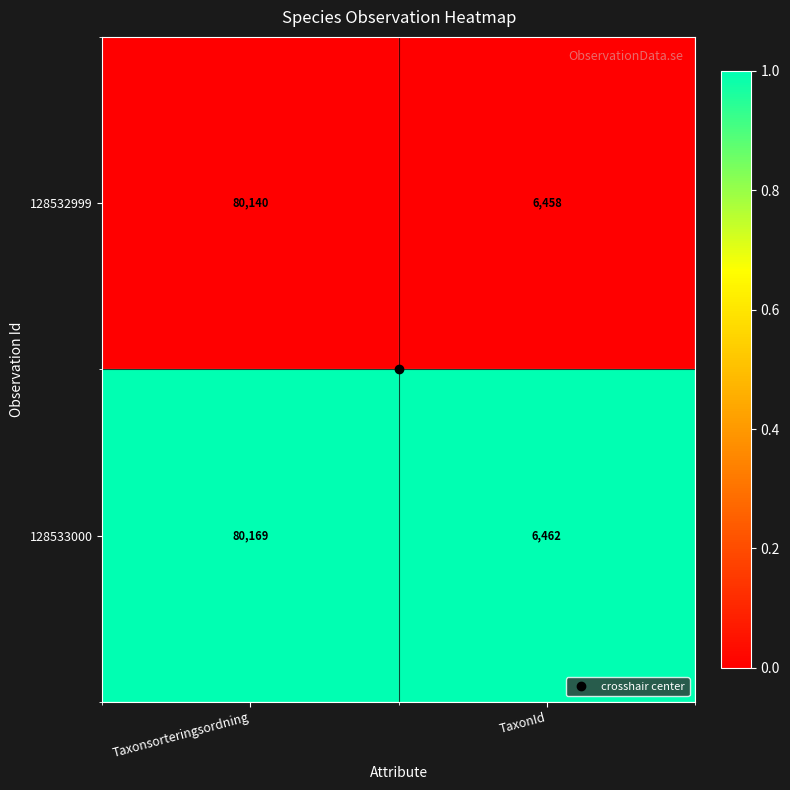

The 128532999 series shows 6458 at TaxonId. True or false?

True